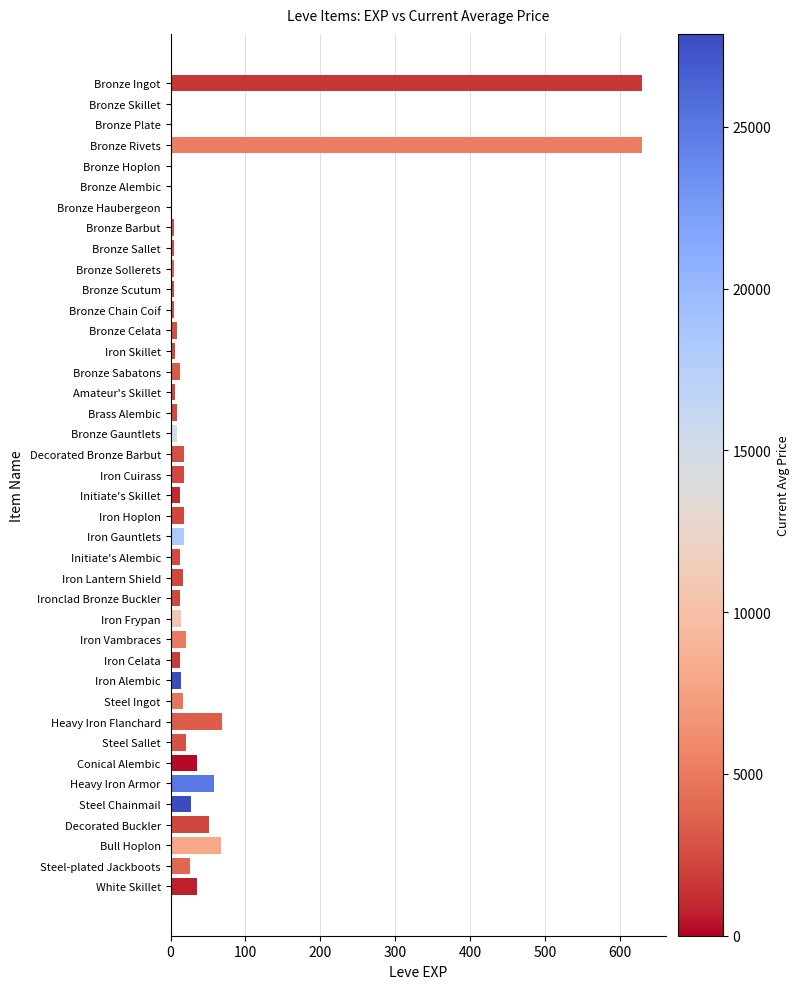

Between Steel Sallet and Bronze Sallet, which is larger?

Steel Sallet